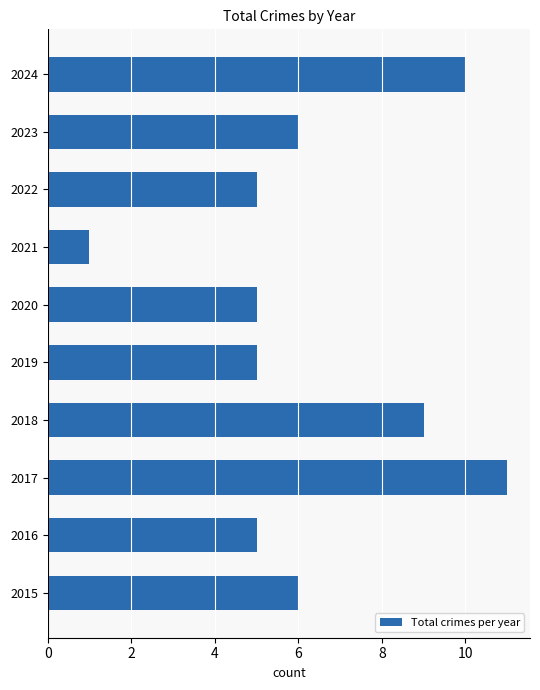

What is the ratio of the value at 2023 to the value at 2019?

1.2